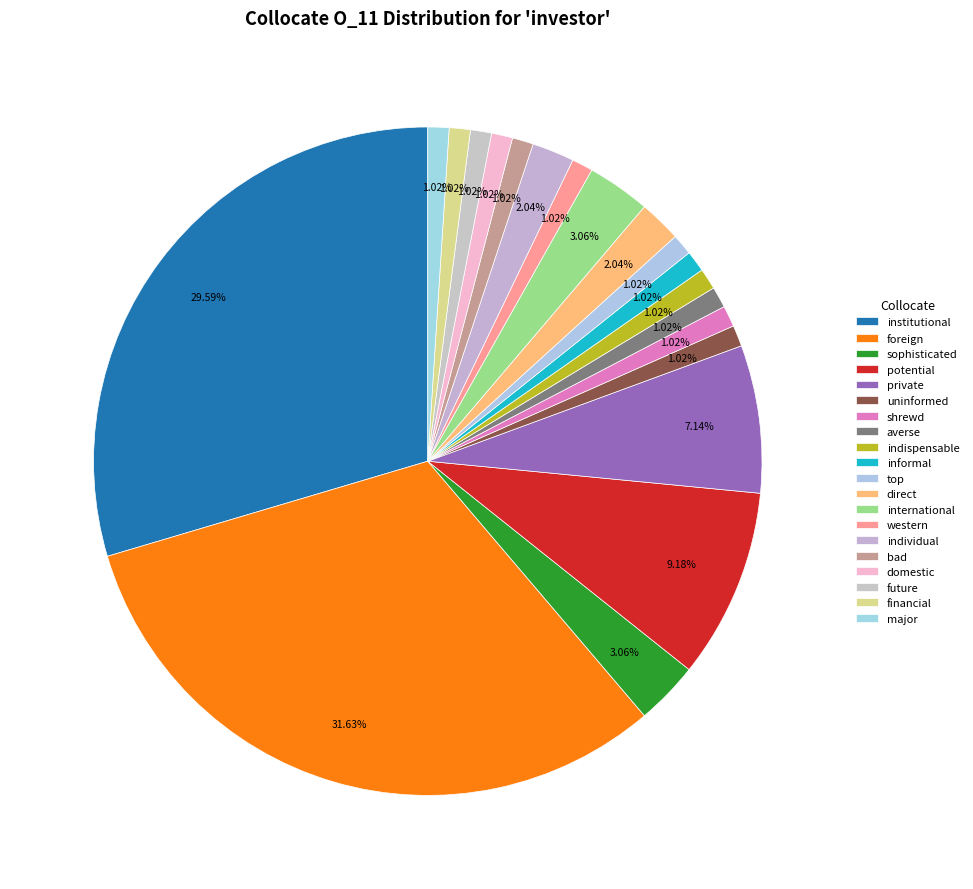

What is the smallest slice in the pie chart?

uninformed